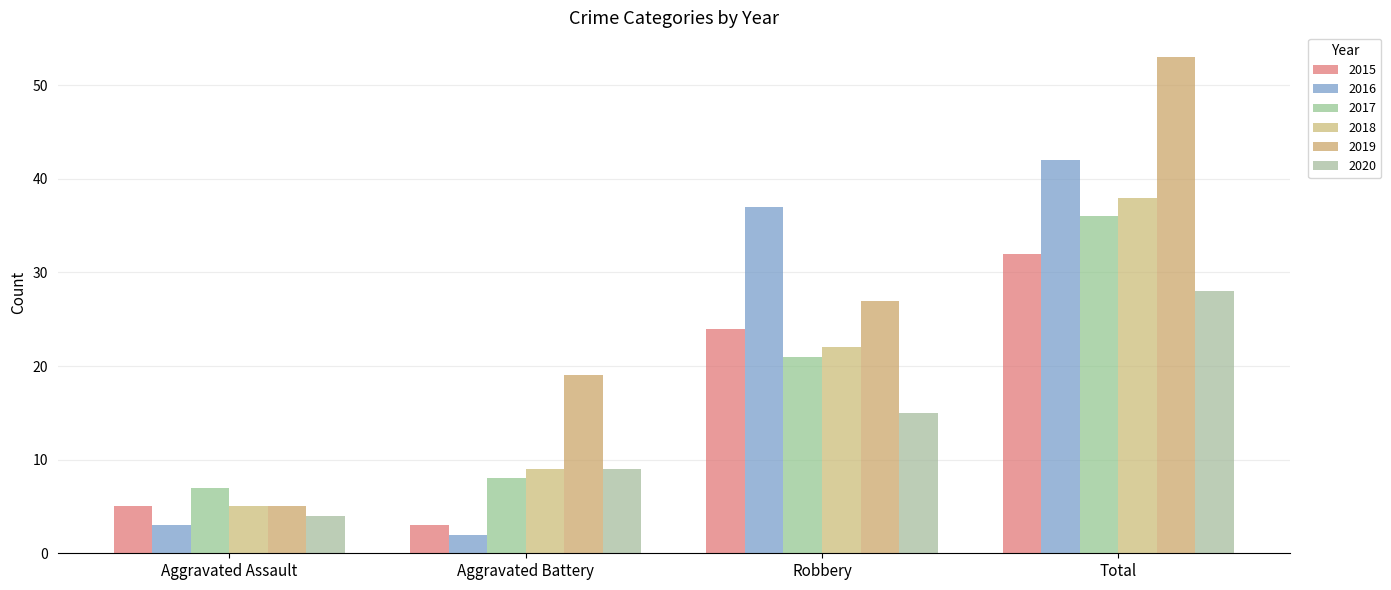

How many bars are there in each group?

6